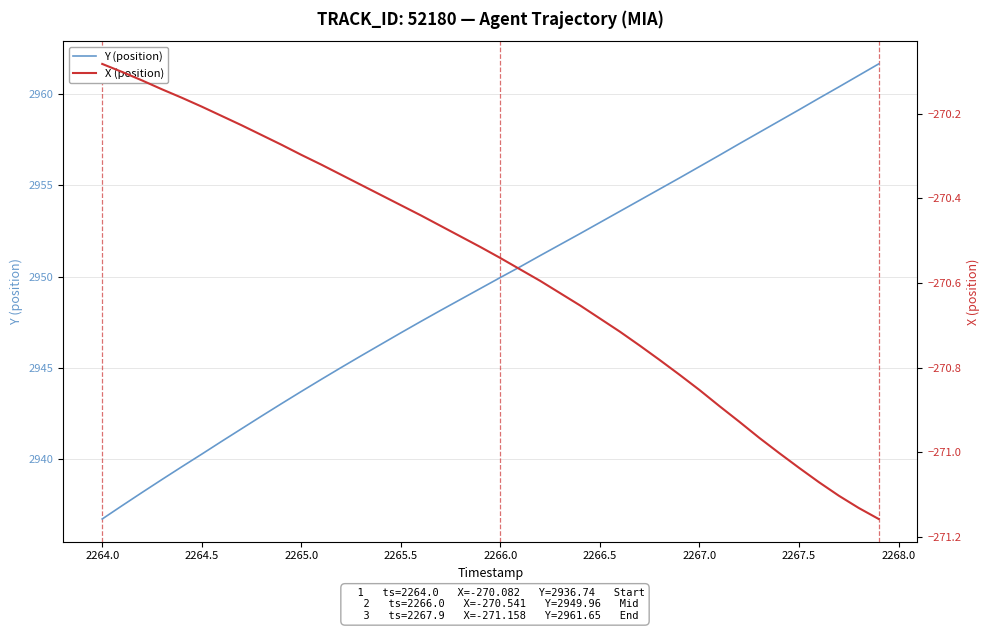

Read the Y (position) value at 2264.5.

2940.3